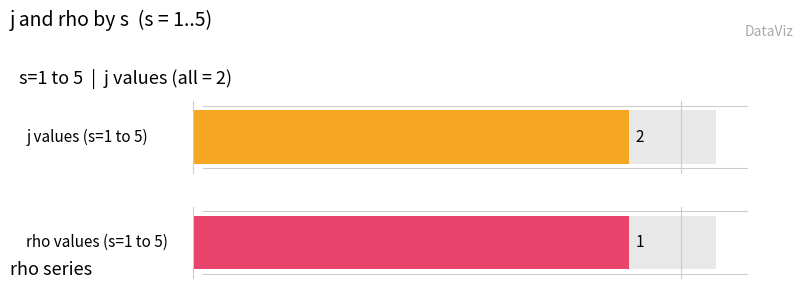

What is the value of the j bar at the 2nd from the left?

2